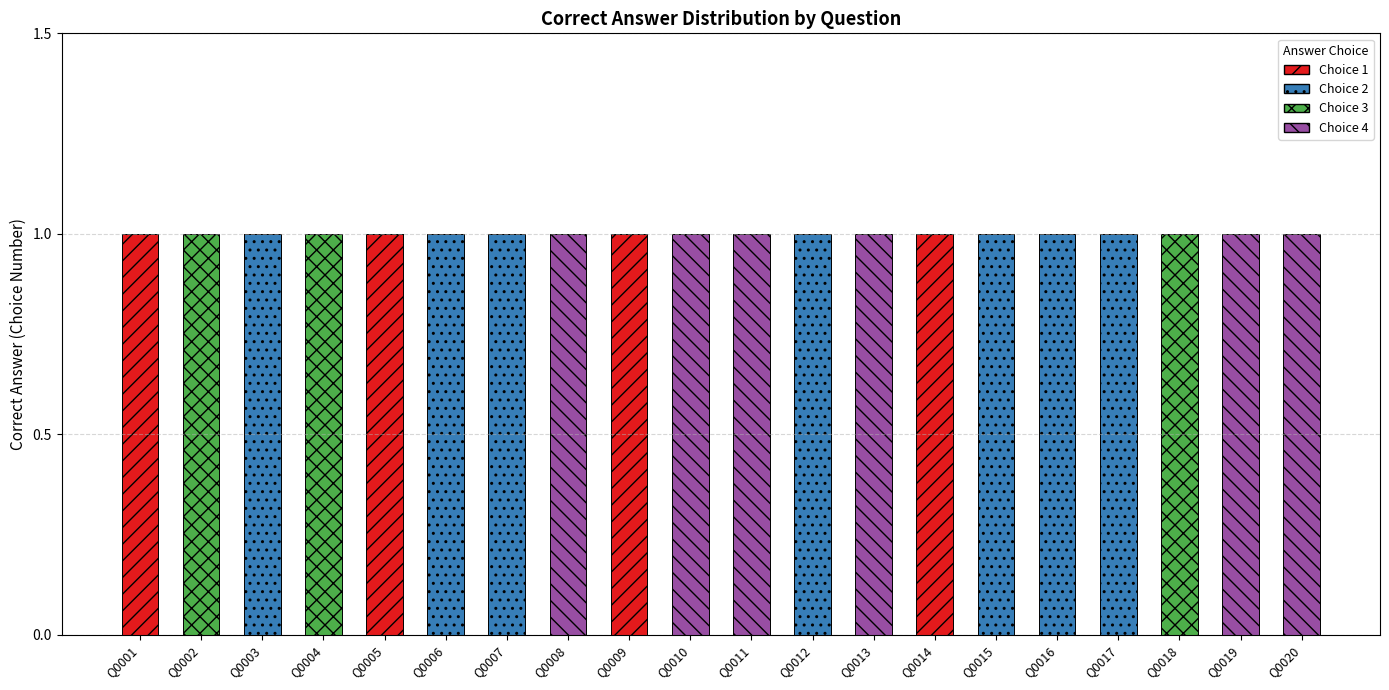

Is it true that Choice 1 equals 0 at Q0008?

True